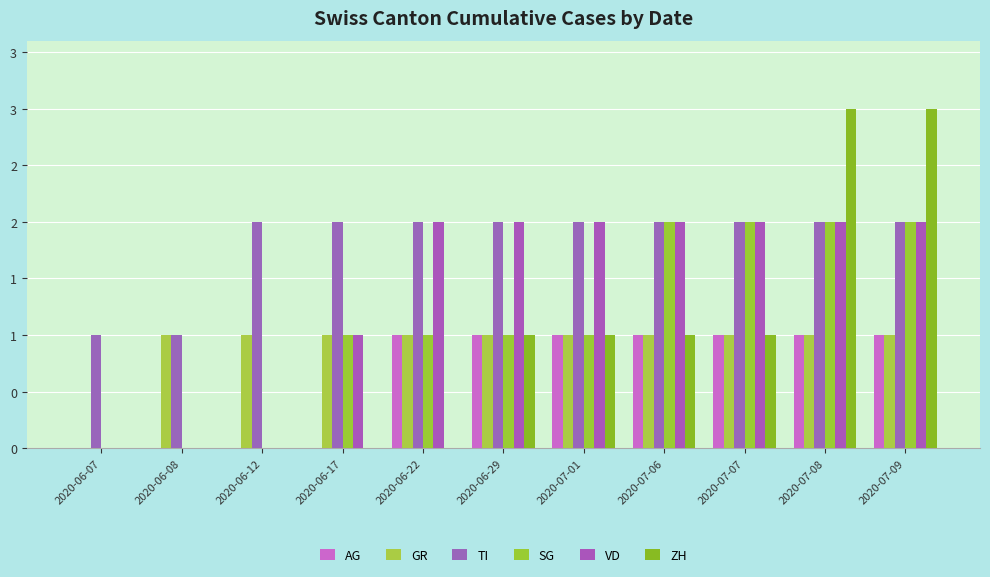

What is the average value of the SG series?

1